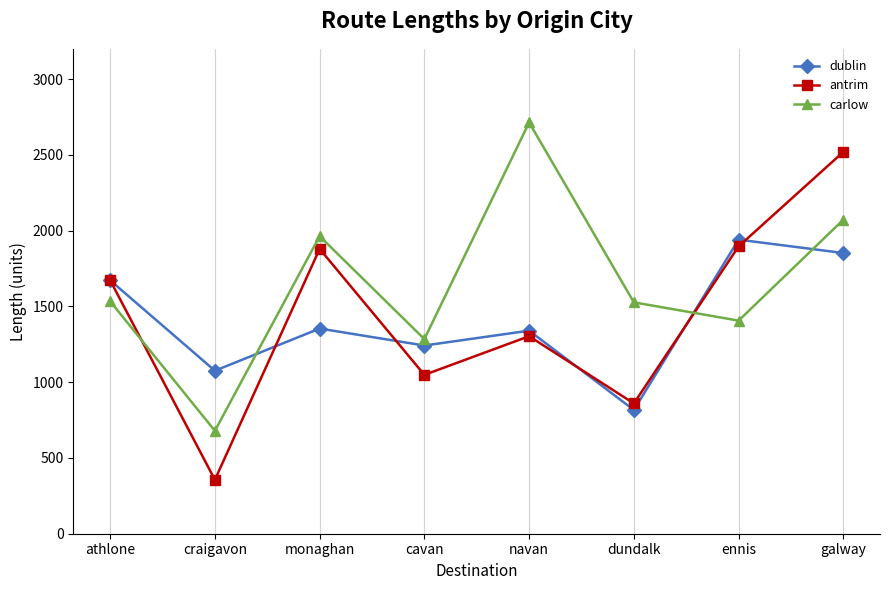

What is the smallest value displayed?

356.0